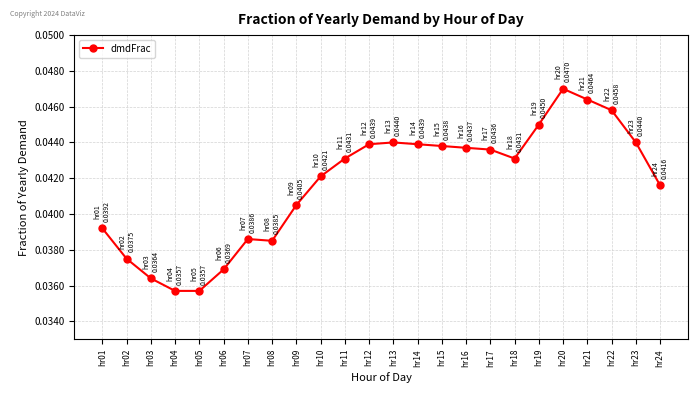

The value at hr06 is 0.1. True or false?

False